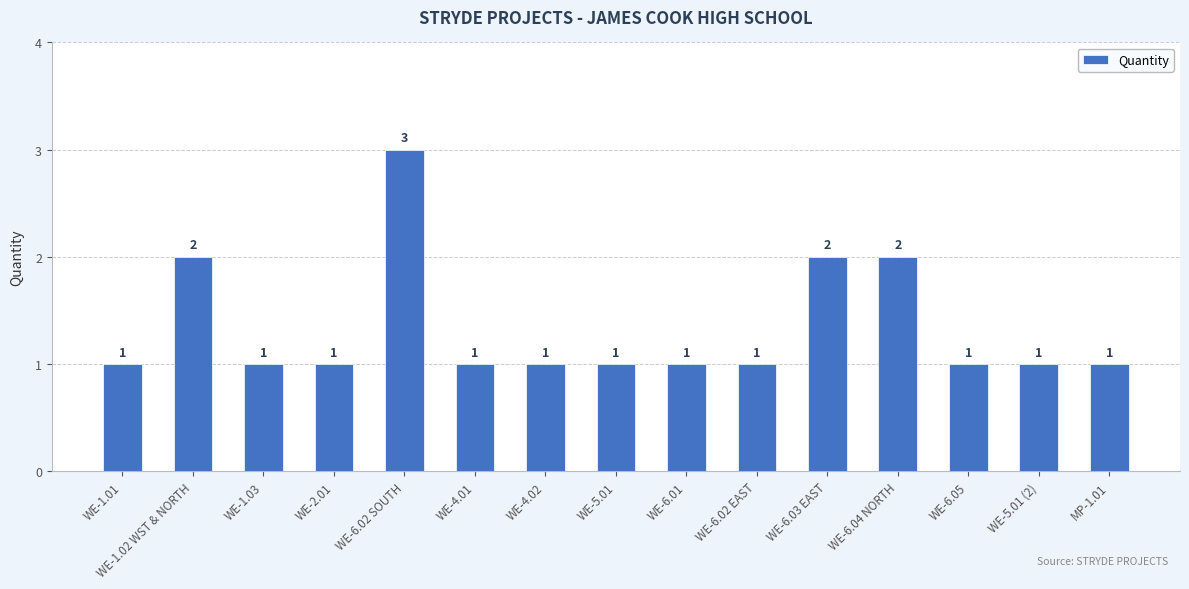

What value does the data have at WE-1.01?

1